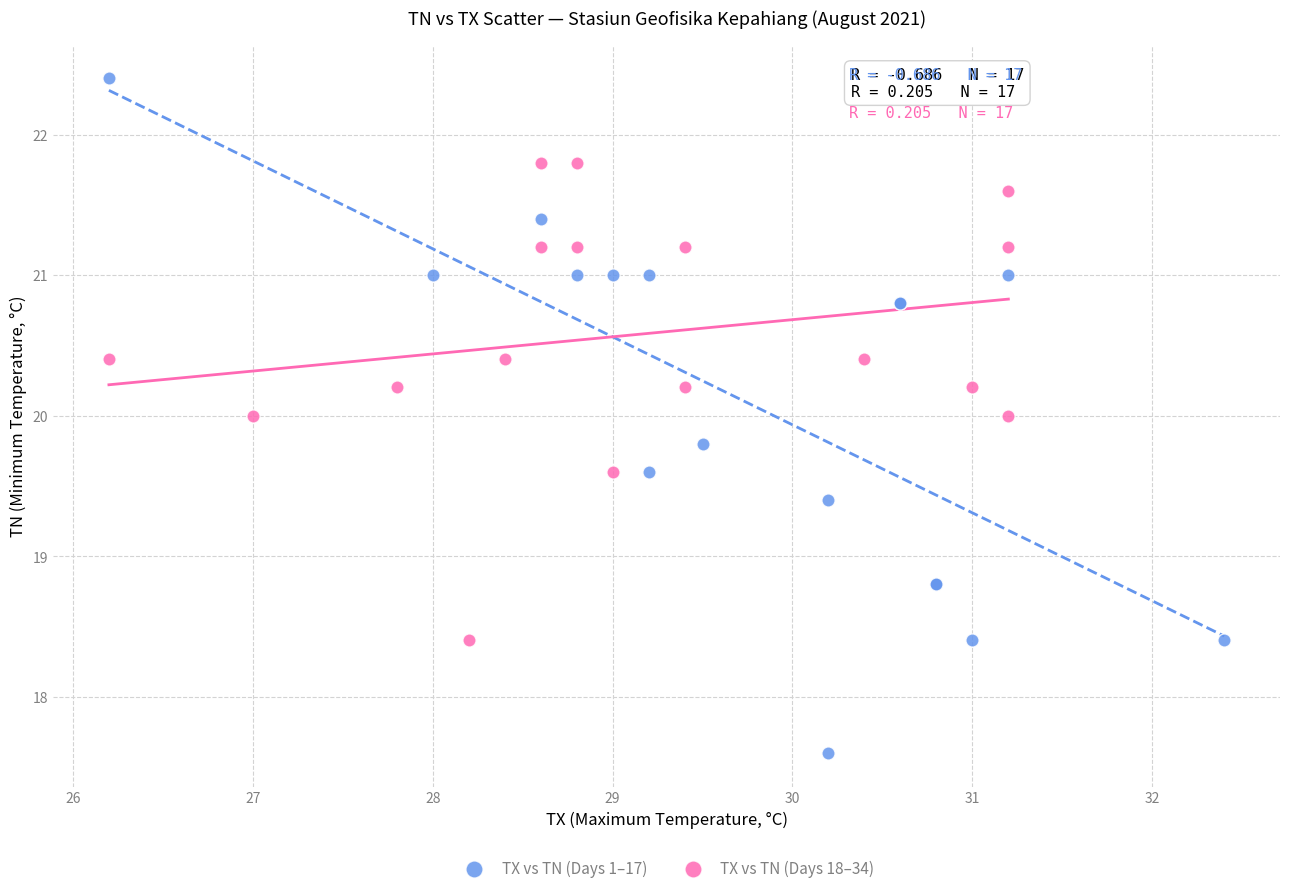

Which series has the largest Y range (max minus min)?

TX vs TN (Days 1–17)